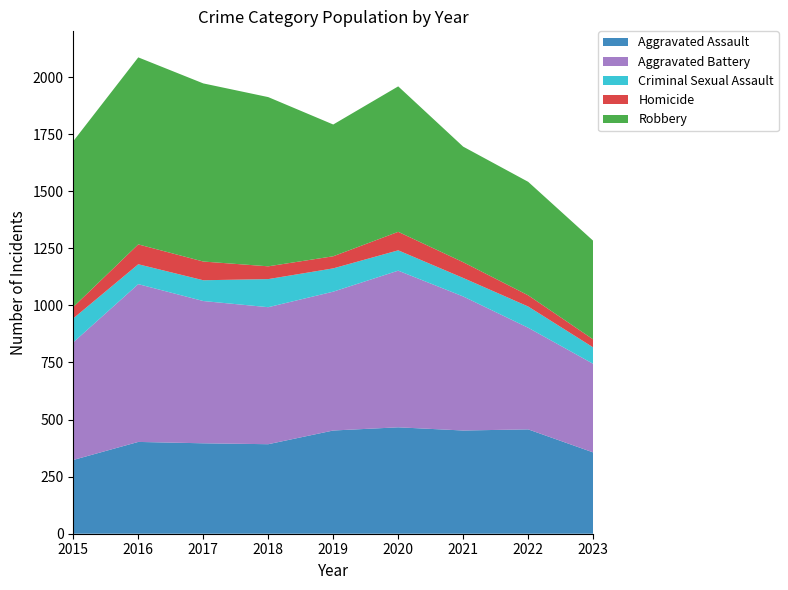

Reading left to right, what are all the values shown in this chart?

Aggravated Assault: 323	402	396	392	452	466	452	457	356
Aggravated Battery: 515	691	623	600	608	686	587	445	388
Criminal Sexual Assault: 105	87	91	123	102	89	81	93	72
Homicide: 50	87	82	56	53	81	69	49	35
Robbery: 726	819	780	741	577	637	506	497	432